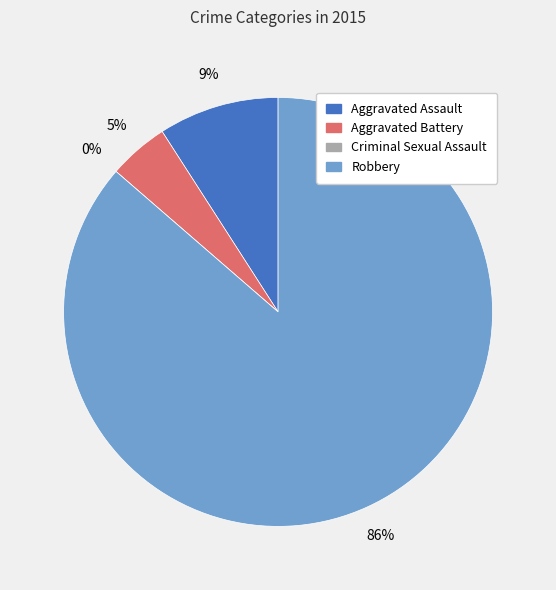

How many segments does this pie chart have?

4